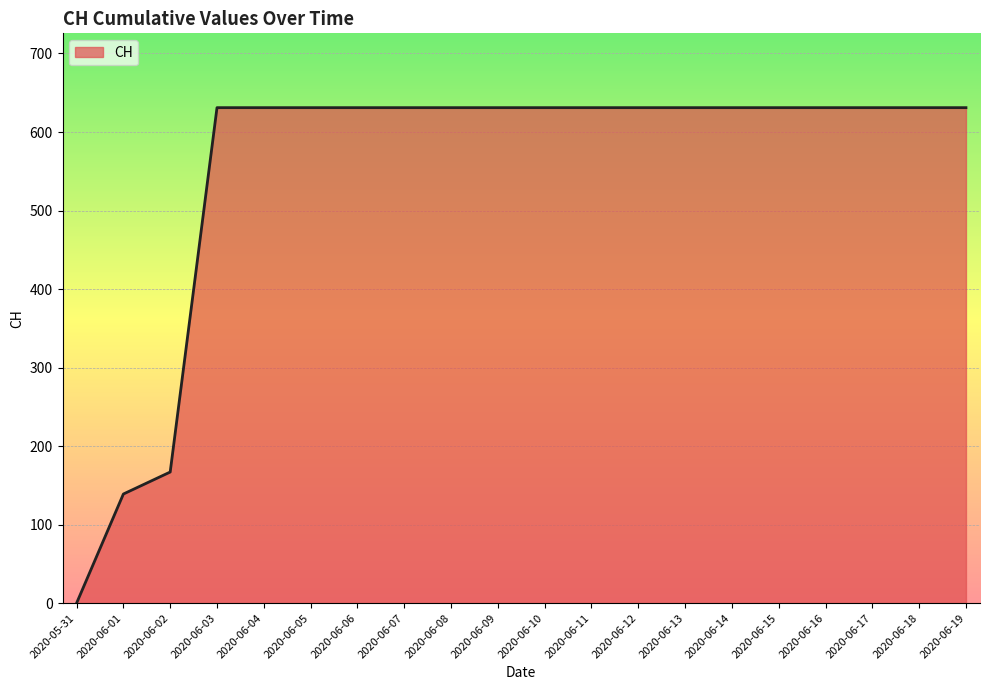

How many series are shown in this chart?

1